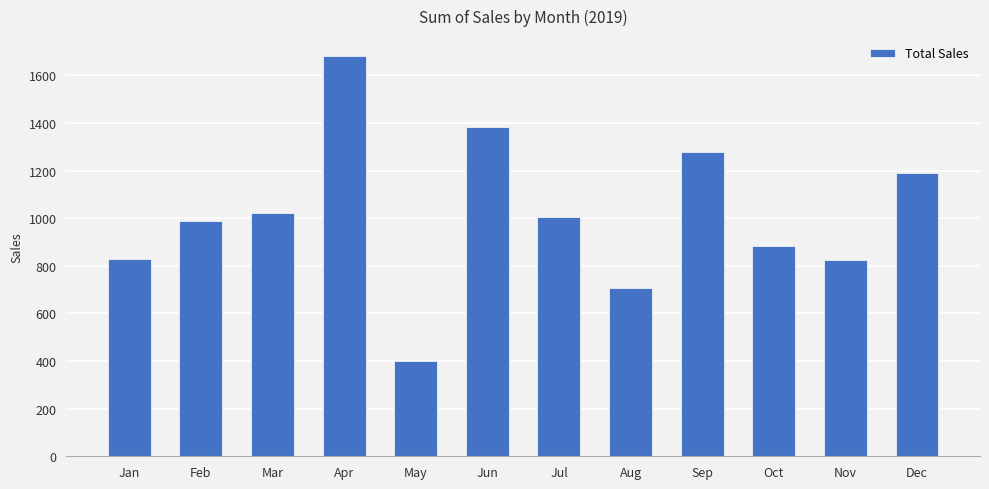

Which has a higher value, Jun or Apr?

Apr